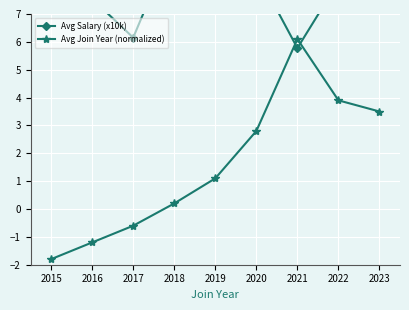

What is the spread (max minus min) of values at 2022?

4.3